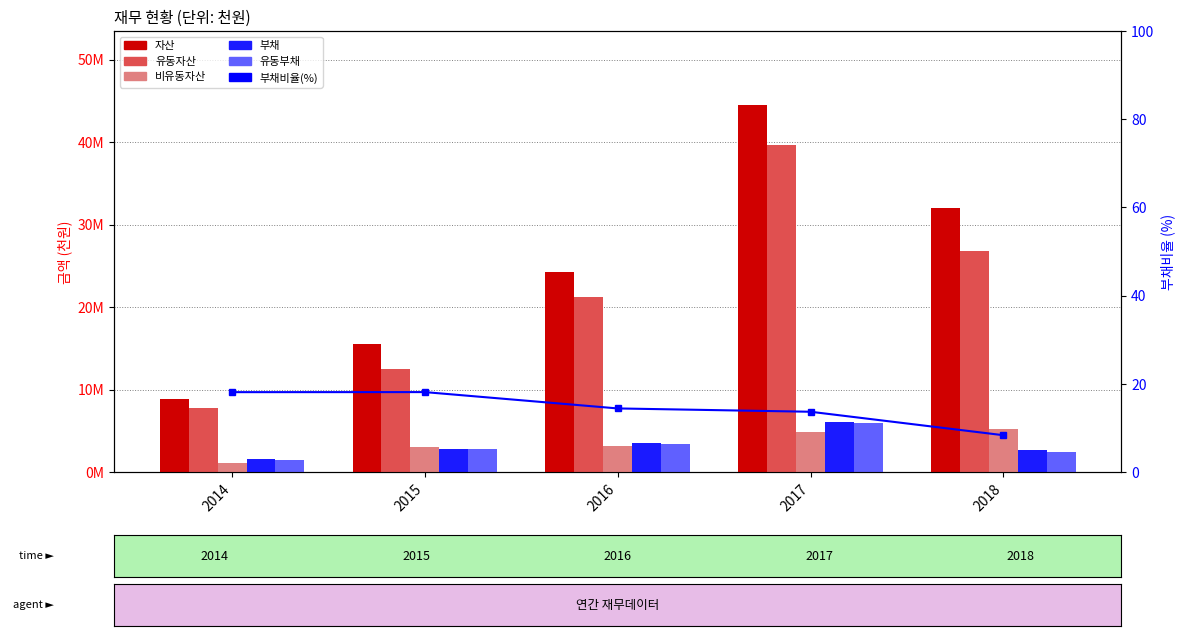

What are all the series names shown in the legend?

자산, 유동자산, 비유동자산, 부채, 유동부채, 부채비율(%)